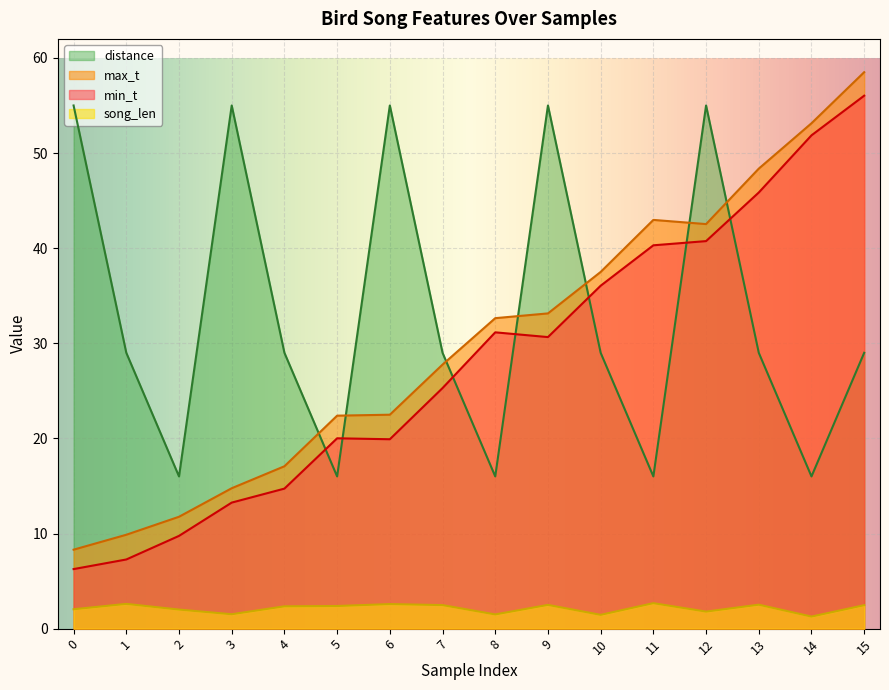

What is the difference between the maximum and minimum values in the max_t series?

50.2